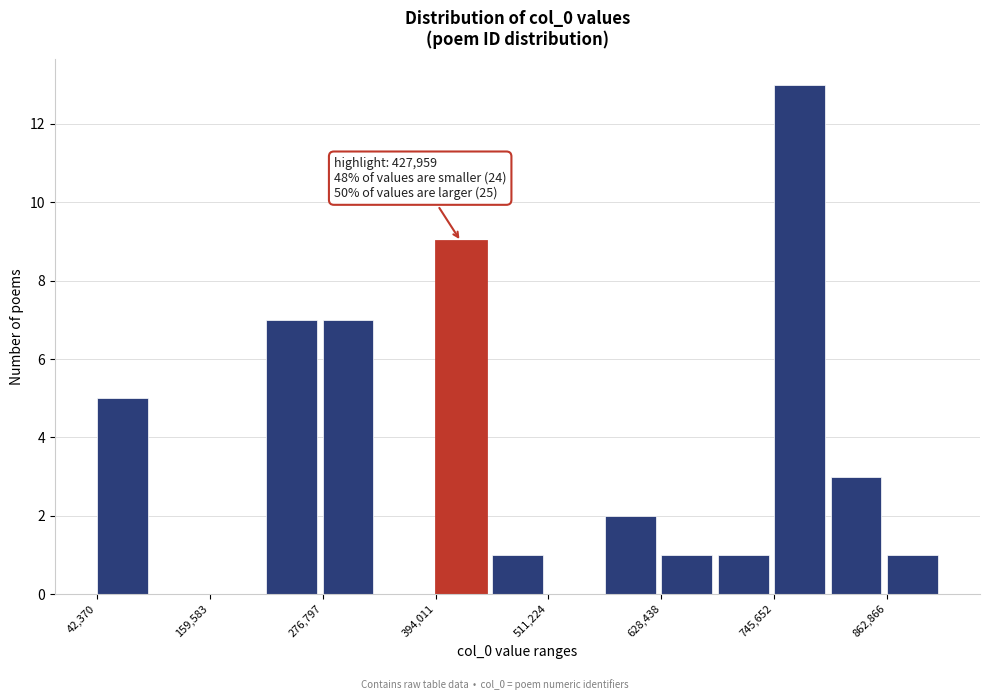

Around what value on the x-axis is the tallest bar? Give the approximate position of its centre, as read against the axis.

780000